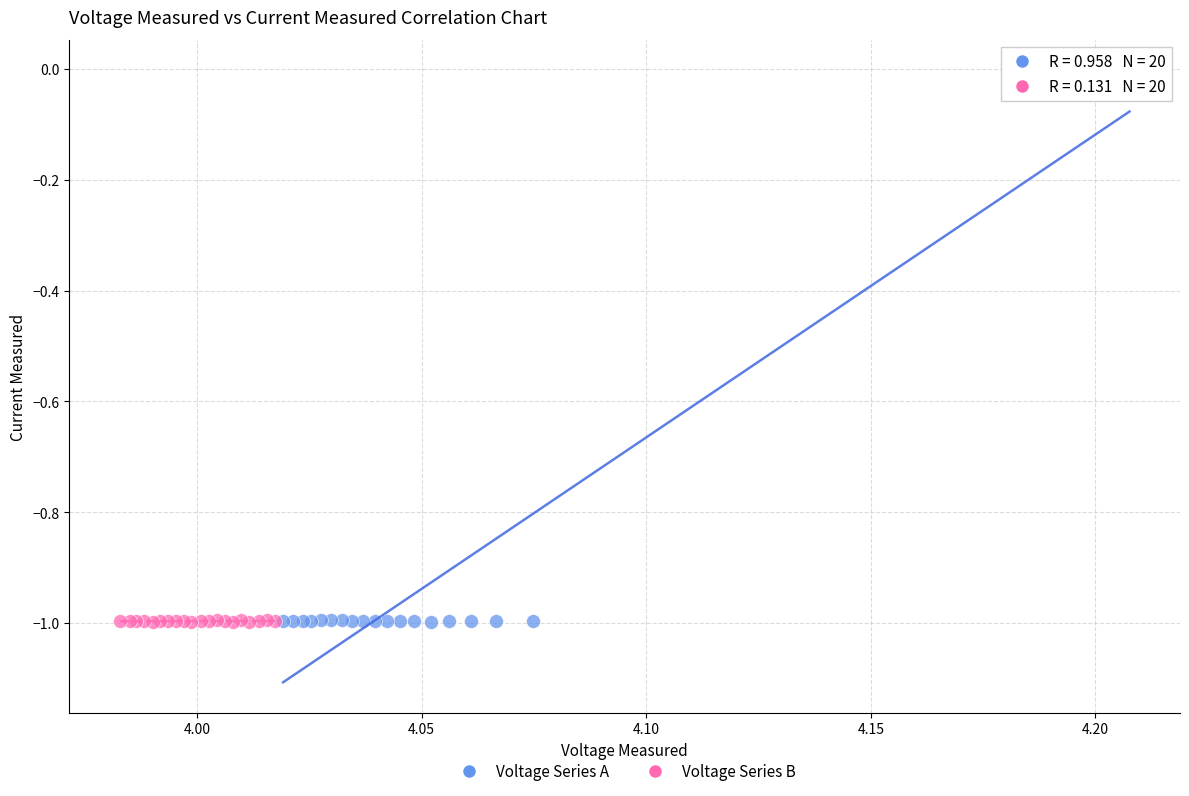

Which series has the largest Y range (max minus min)?

Voltage Series A